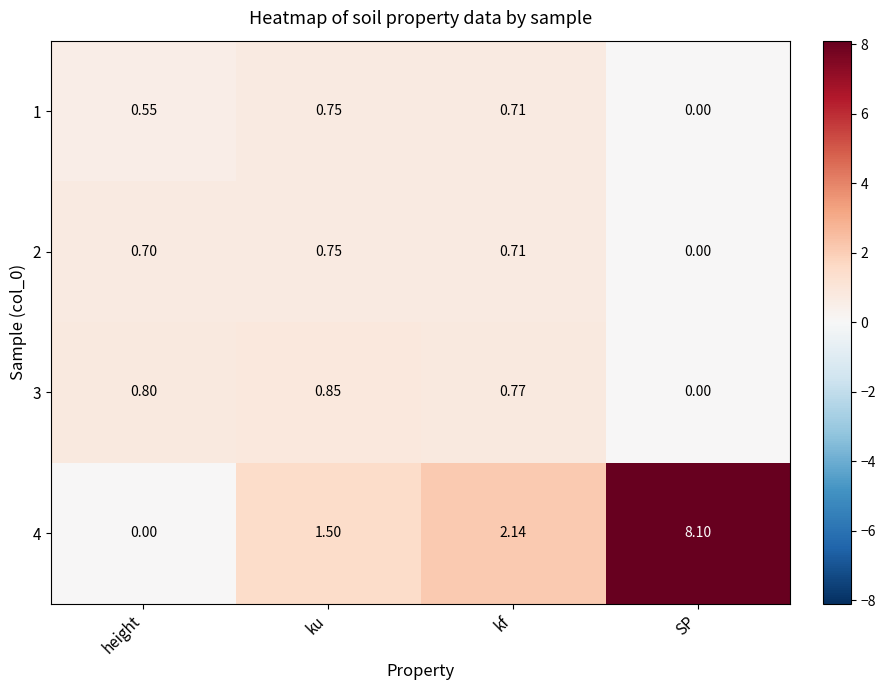

Rank the categories by 1 value from highest to lowest.

ku, kf, height, SP